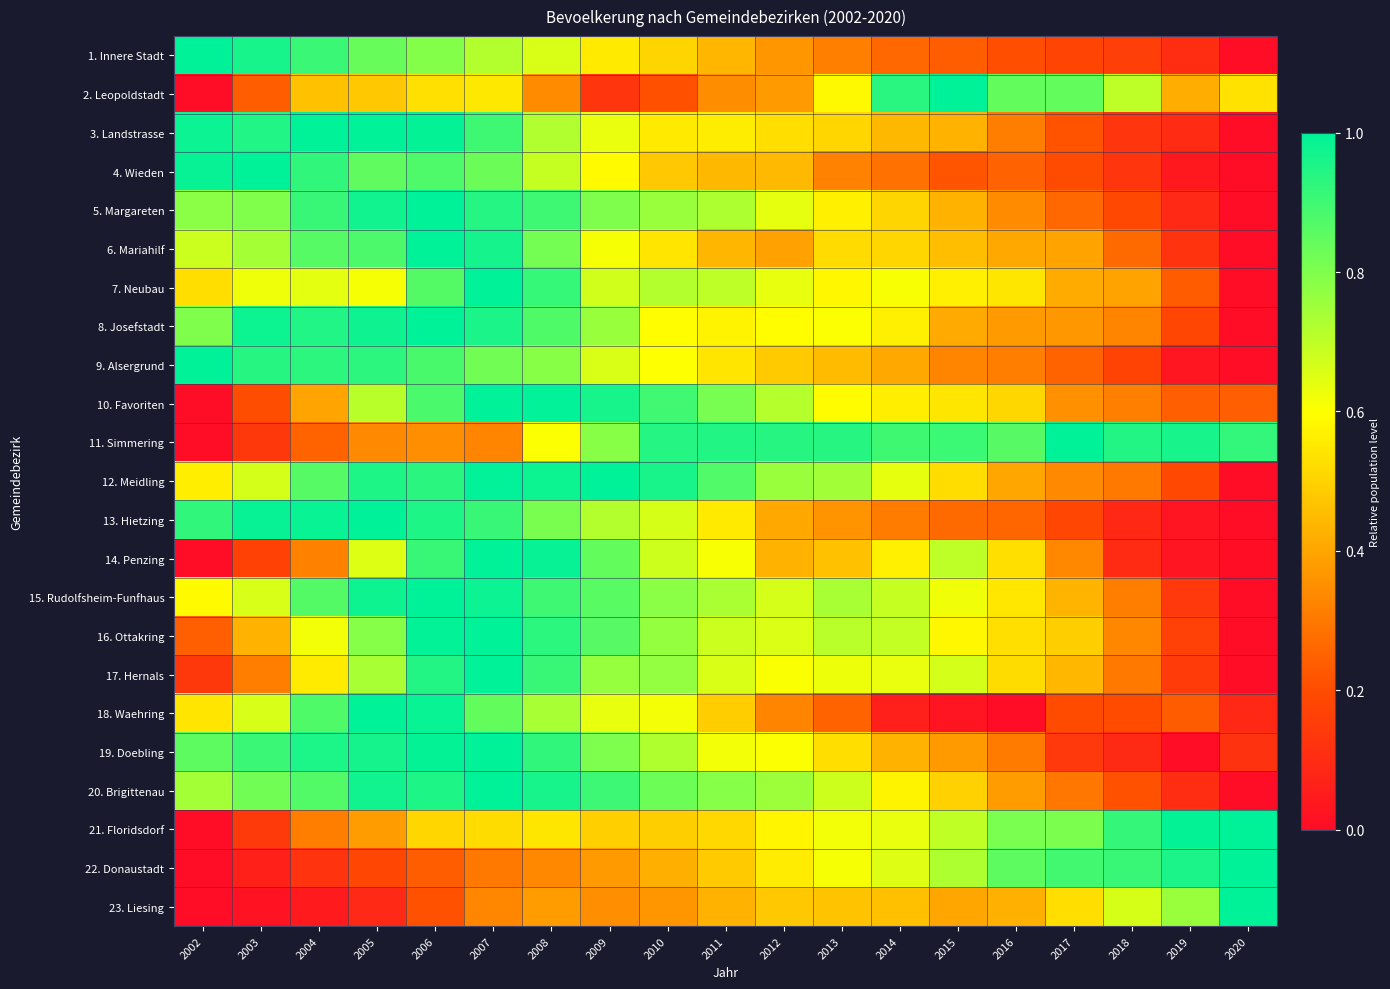

Which label corresponds to the smallest value in the chart?

2020